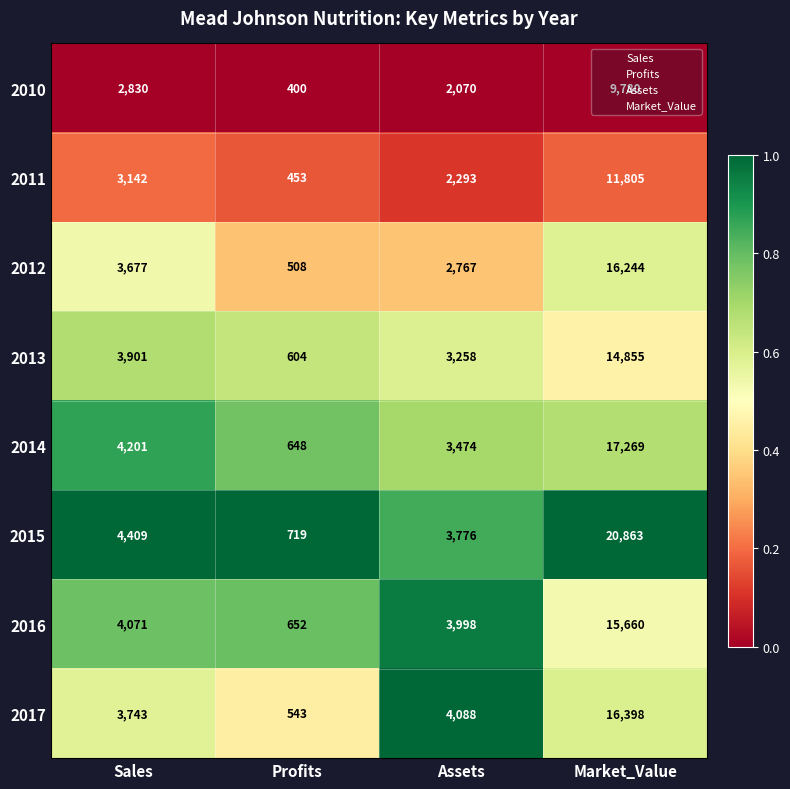

At which label does 2016 reach its minimum?

Profits